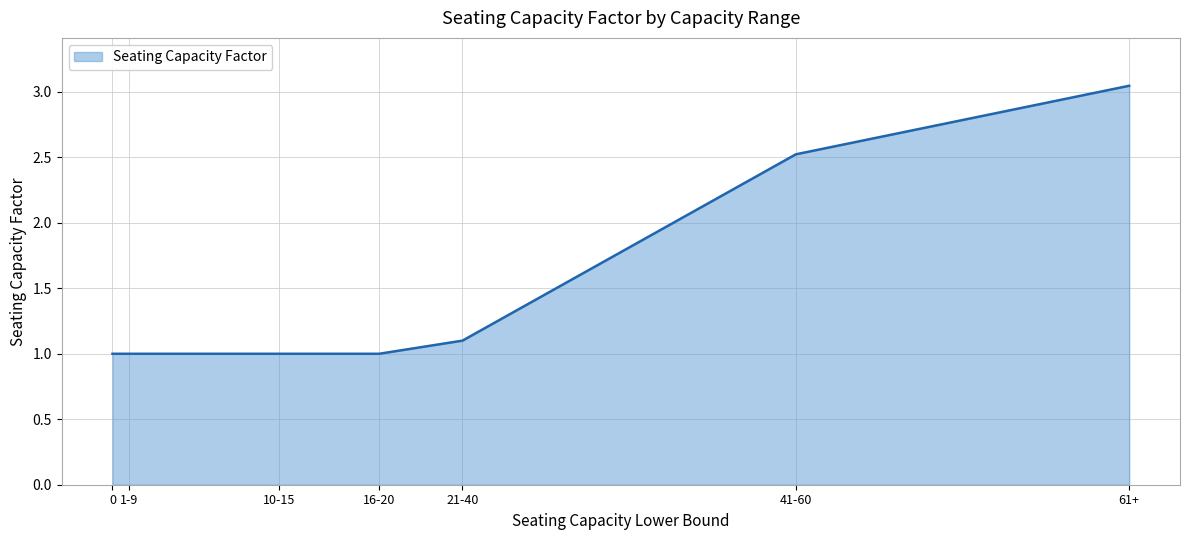

What is the approximate value at 0?

1.0